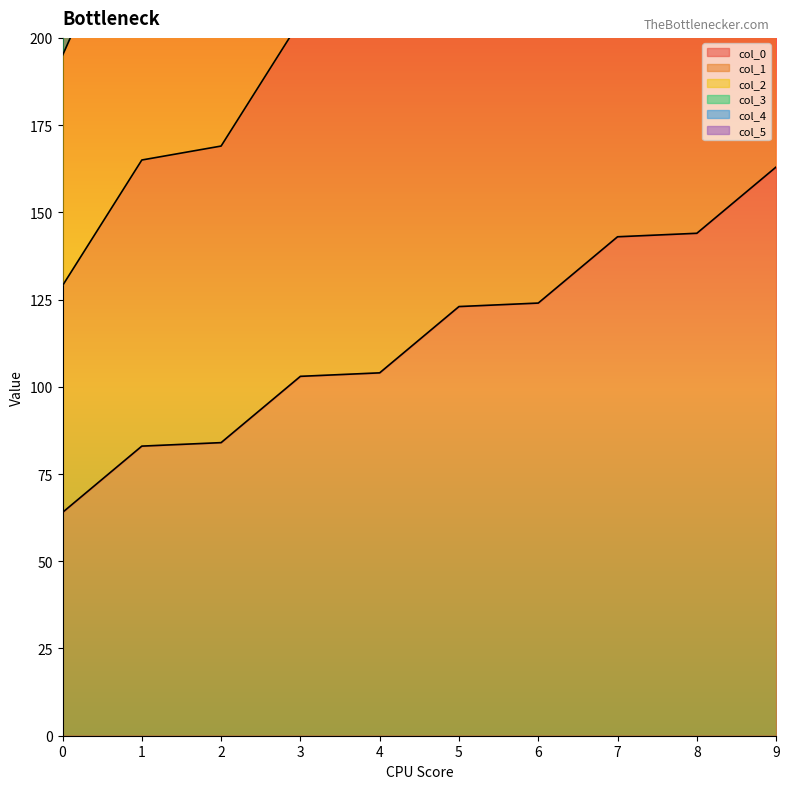

How many lines are shown in the chart?

6